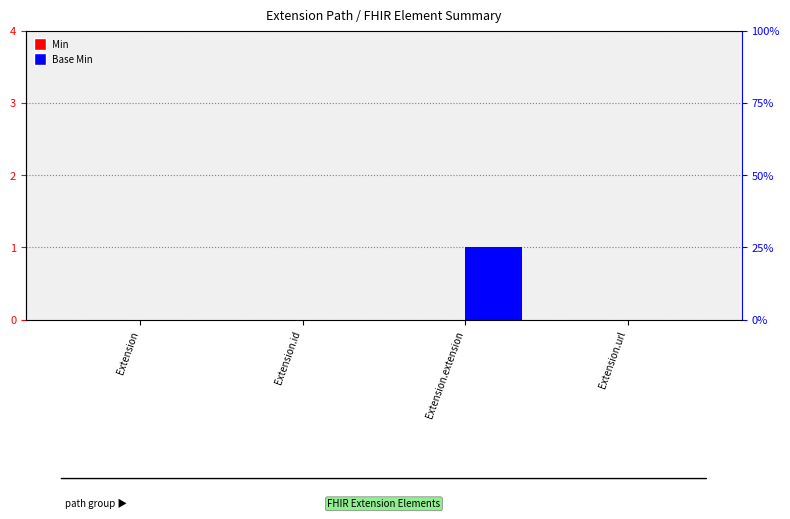

What value does the Base Min series have at Extension.extension?

1